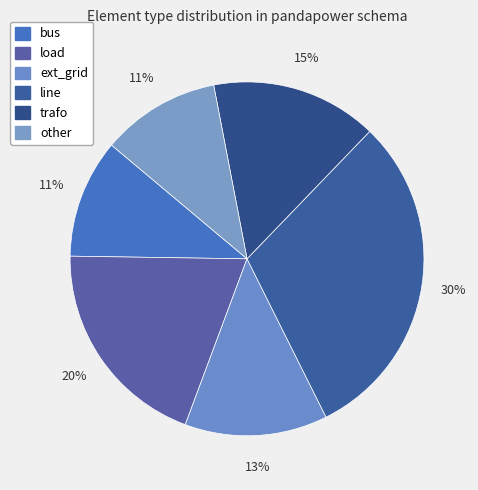

How many segments does this pie chart have?

6